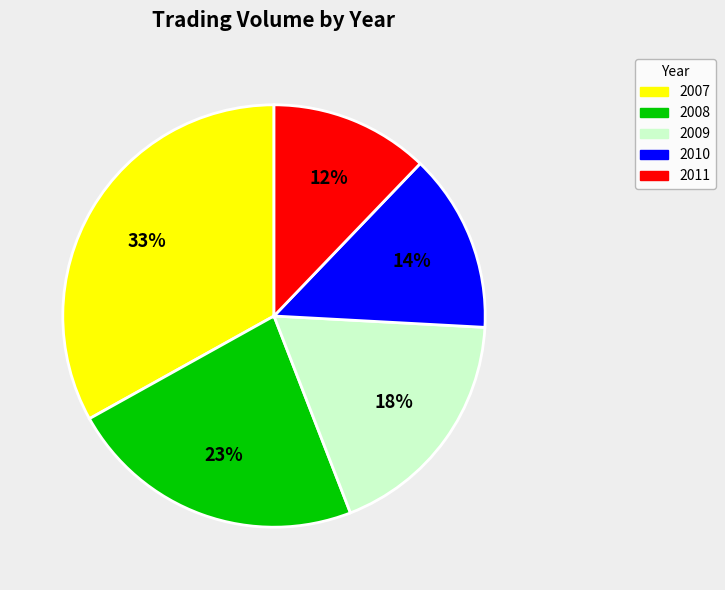

Does 2009 account for over 50% of the chart?

No